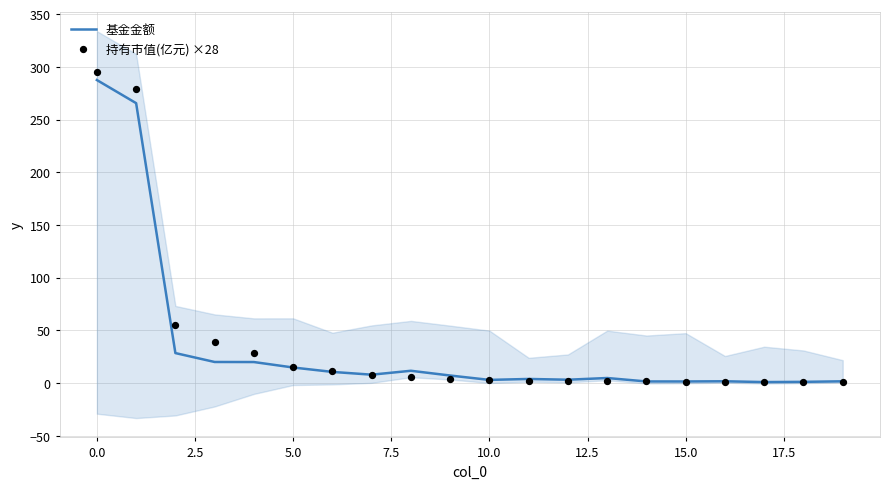

Which series has the largest total across all categories?

持有市值(亿元) ×28